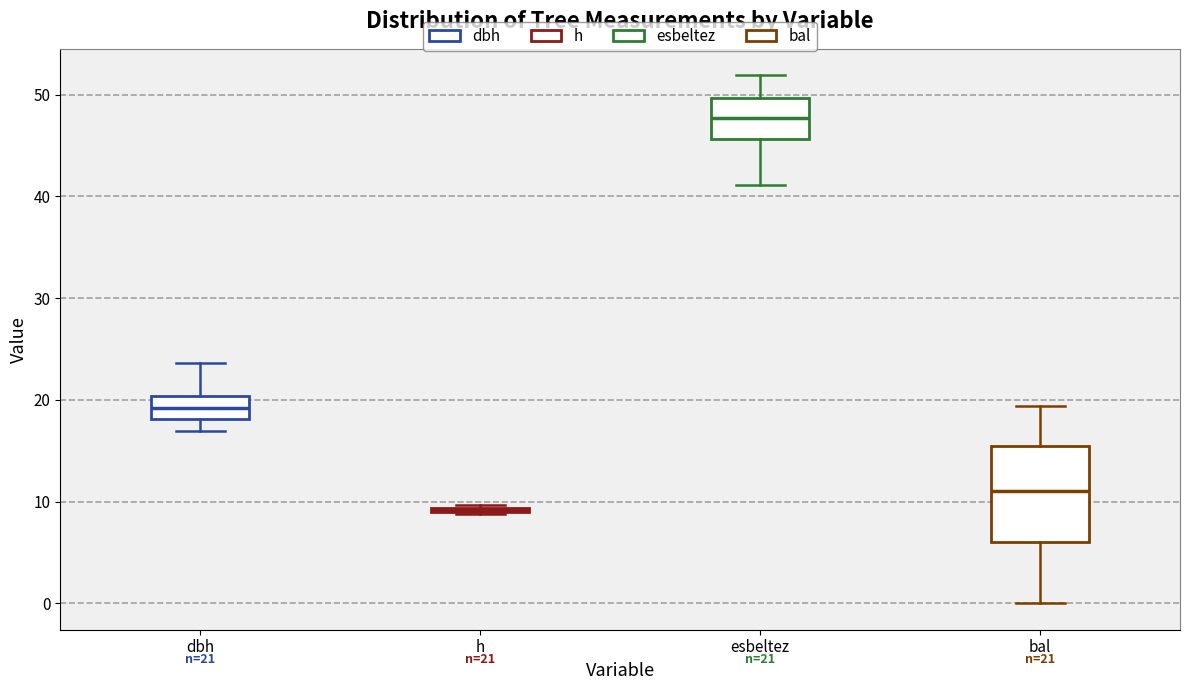

Comparing the boxes themselves (not the whiskers), which one is the tallest?

bal